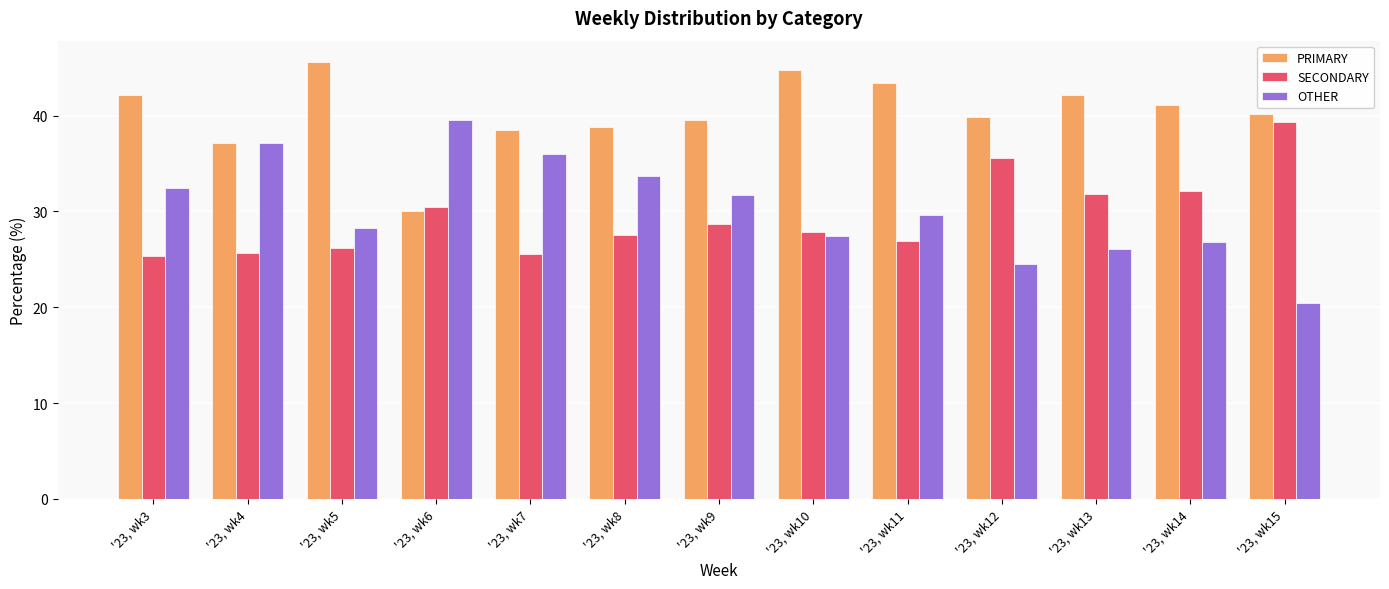

What is the sum of the OTHER values at '23, wk4 and '23, wk13?

63.2